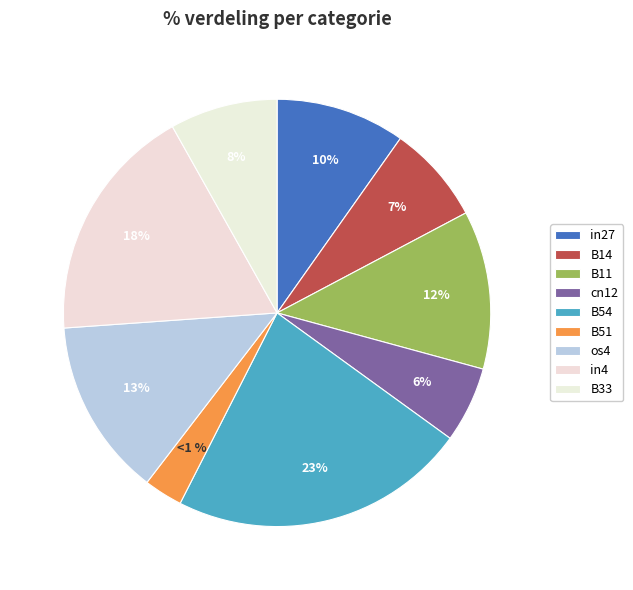

Which category has the smallest portion of the pie?

B51